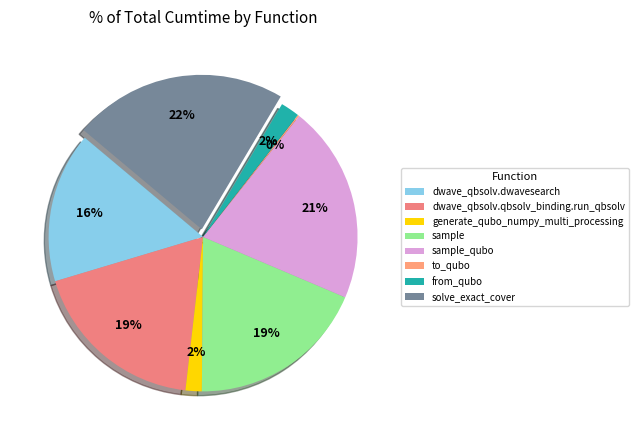

Count the number of slices in the pie.

8